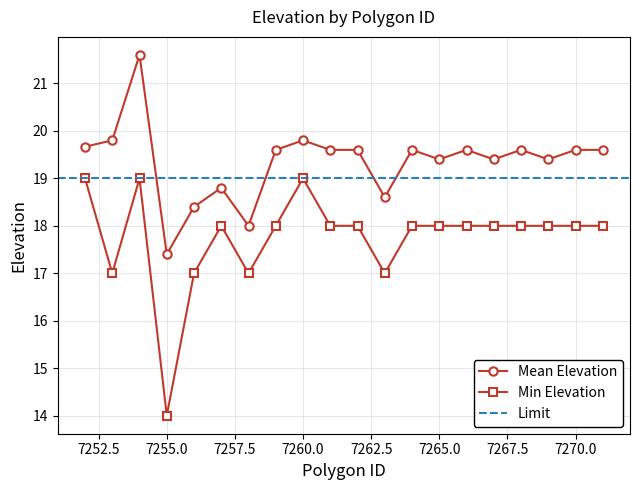

At which category does the chart reach its peak across all series?

7254